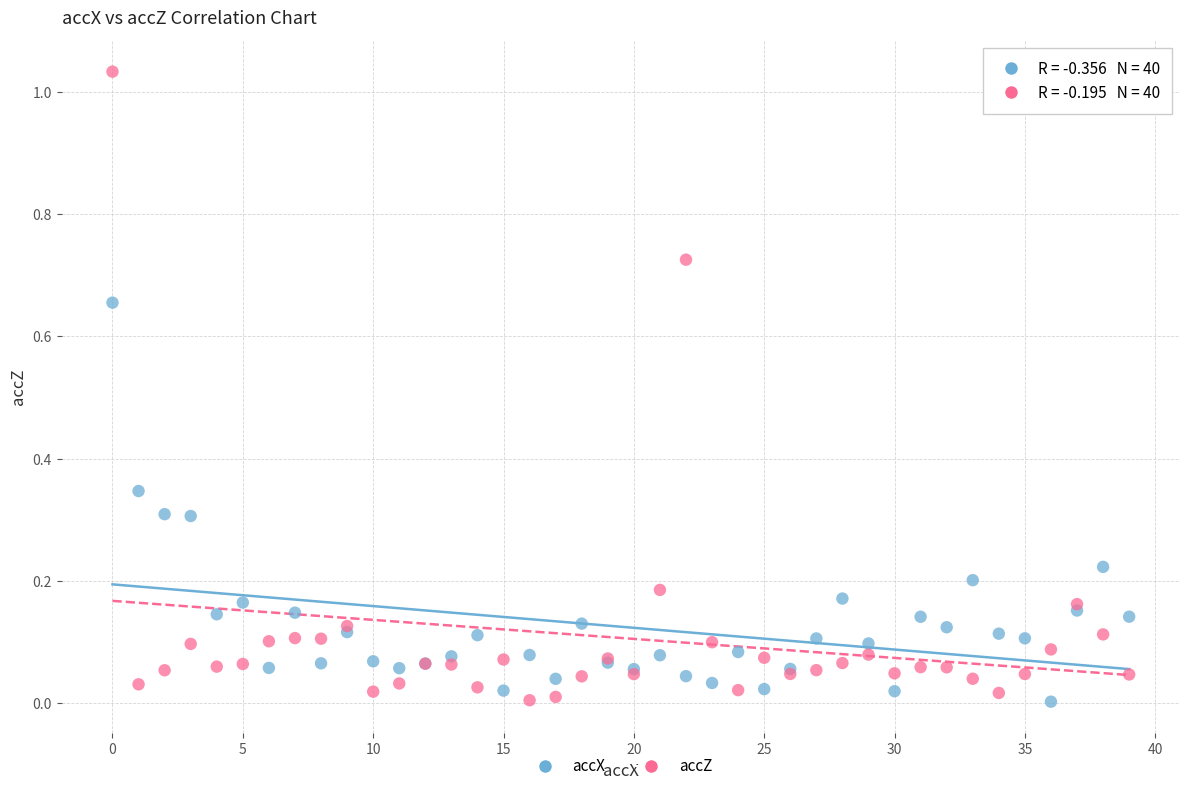

Which series has the widest spread of Y values?

accZ